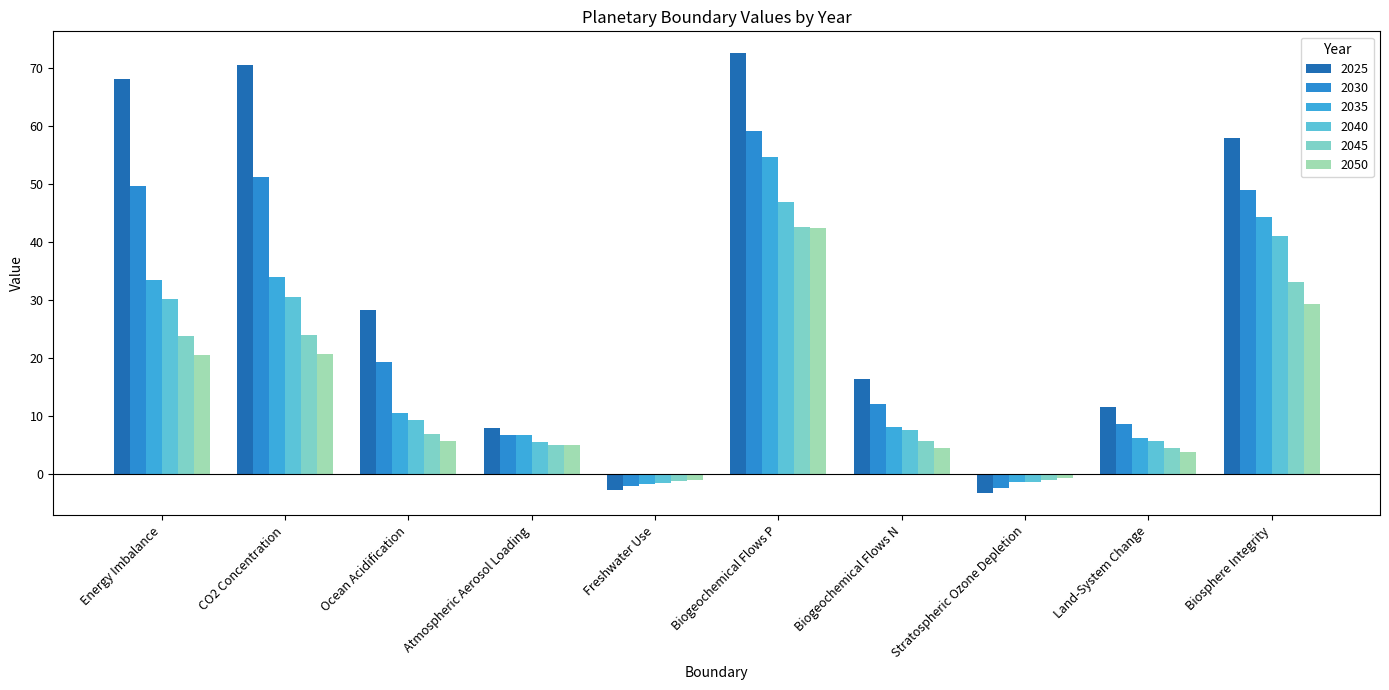

What is the highest value of the 2030 series?

59.1